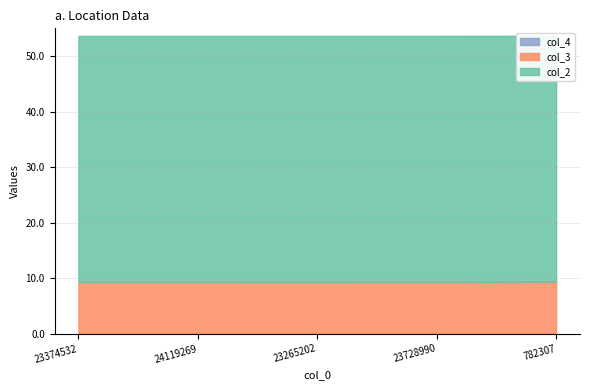

At how many categories does at least one series exceed 27?

5